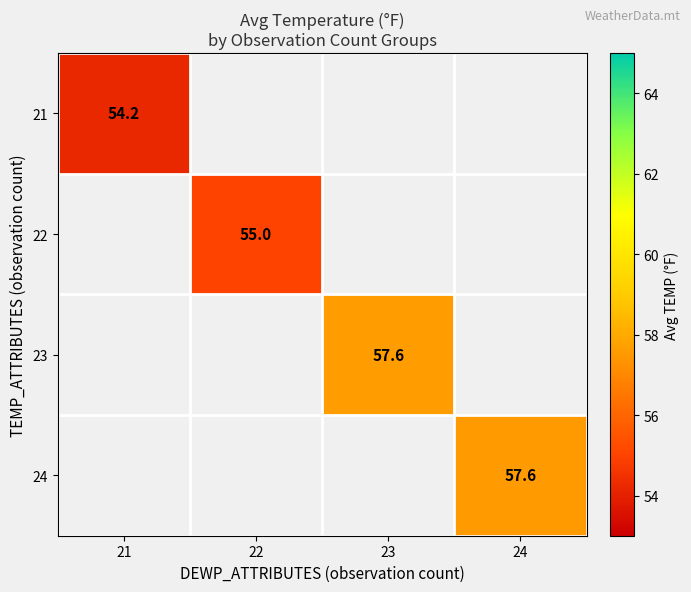

The value of 22 at 22 is 87.8. True or false?

False